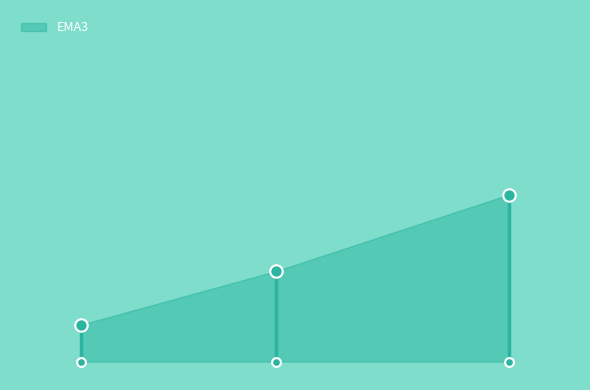

What is the change in value from 334.86 to 340.85?

+3.5